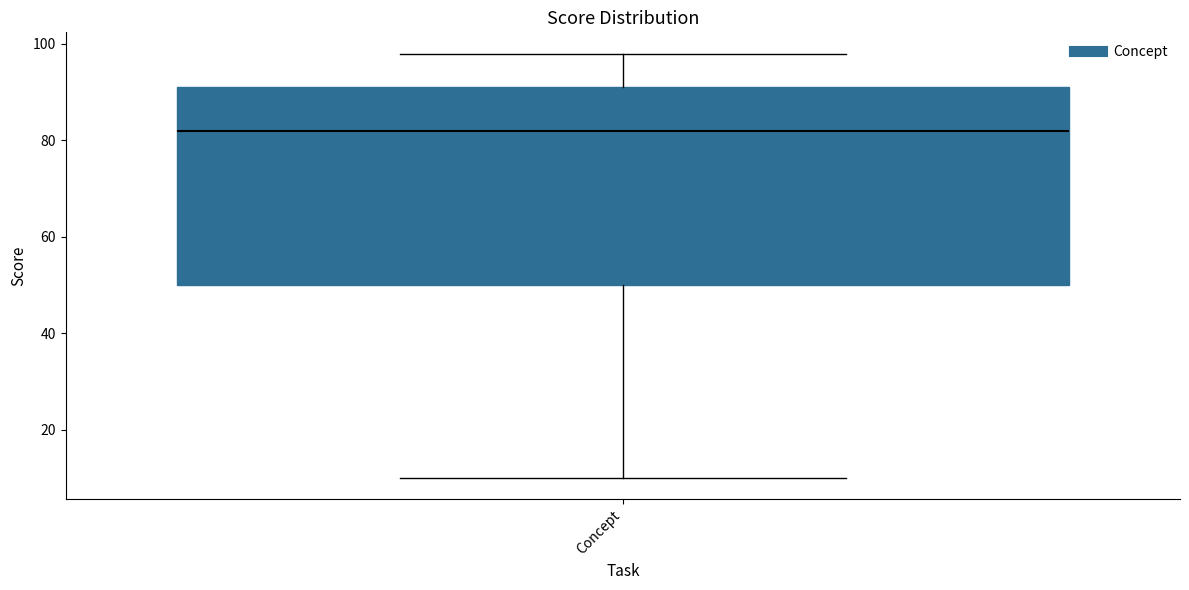

Where does the upper whisker of the box for Concept end on the y-axis? The values are not printed on the chart, so give them approximately, as read against the axis.

98